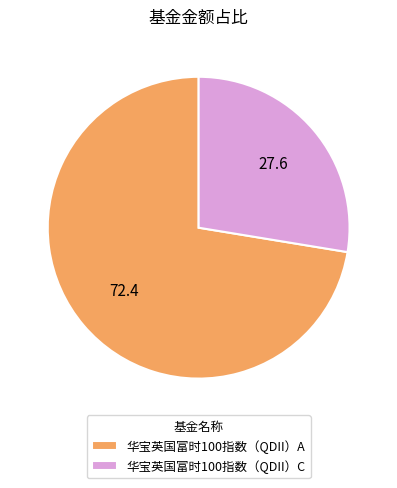

Which has a higher value, 华宝英国富时100指数（QDII）C or 华宝英国富时100指数（QDII）A?

华宝英国富时100指数（QDII）A